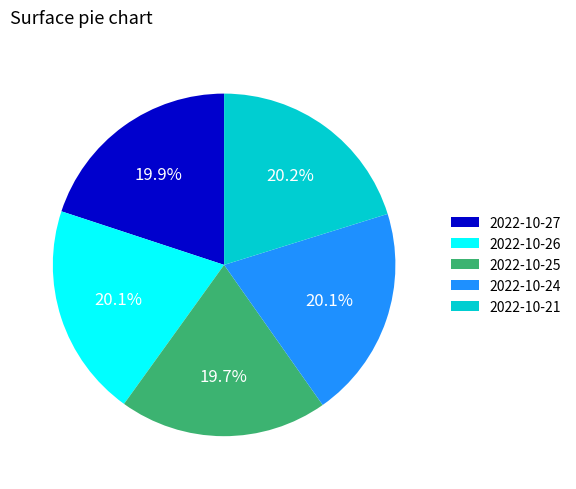

To the nearest percent, what portion does 2022-10-24 represent?

20%